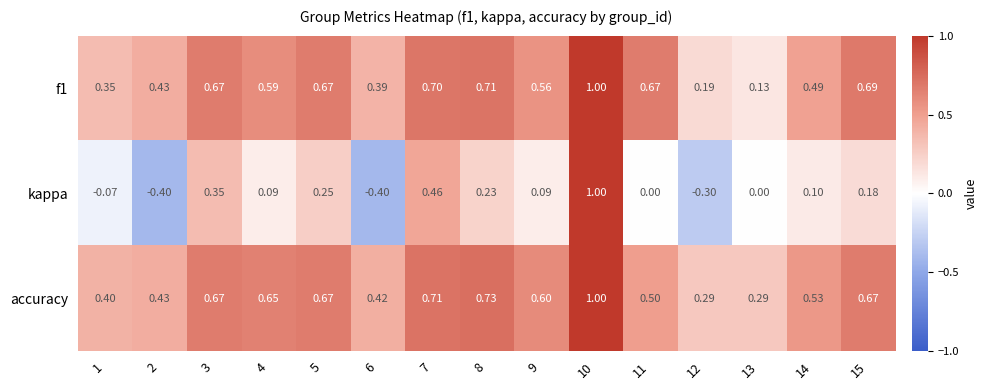

Is the value of accuracy at 5 greater than the value of kappa at 11?

Yes